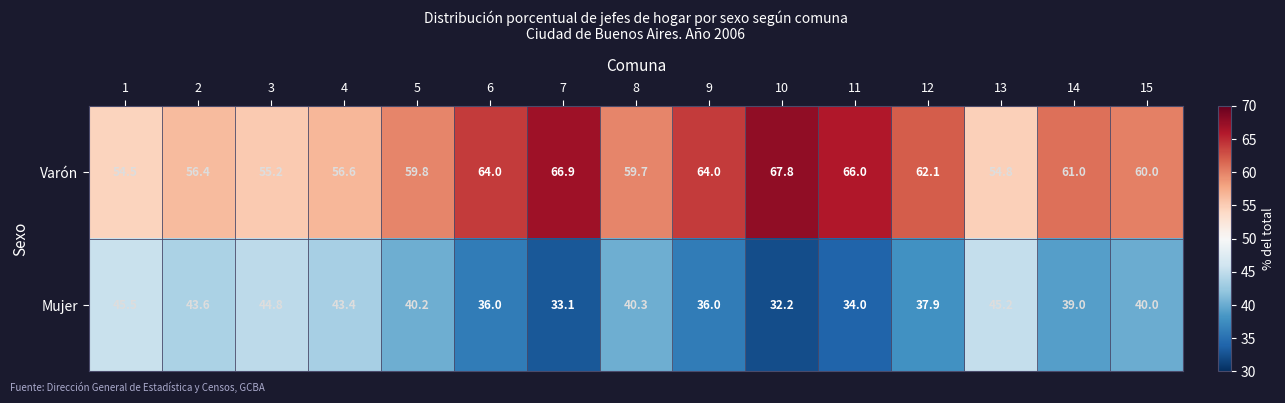

What is the sum of the Mujer values at 4 and 1?

88.9